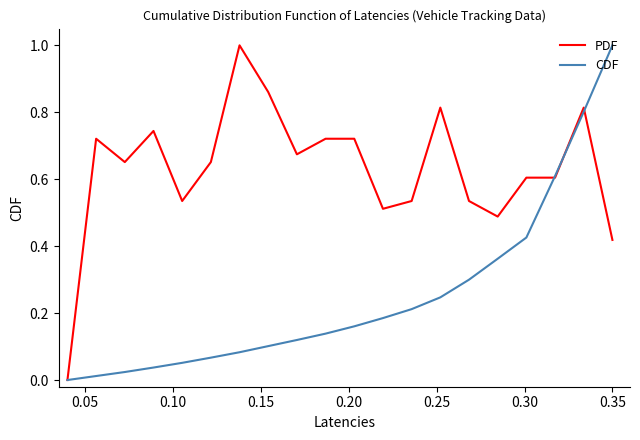

True or false: CDF has more than 2 interior local peaks.

False